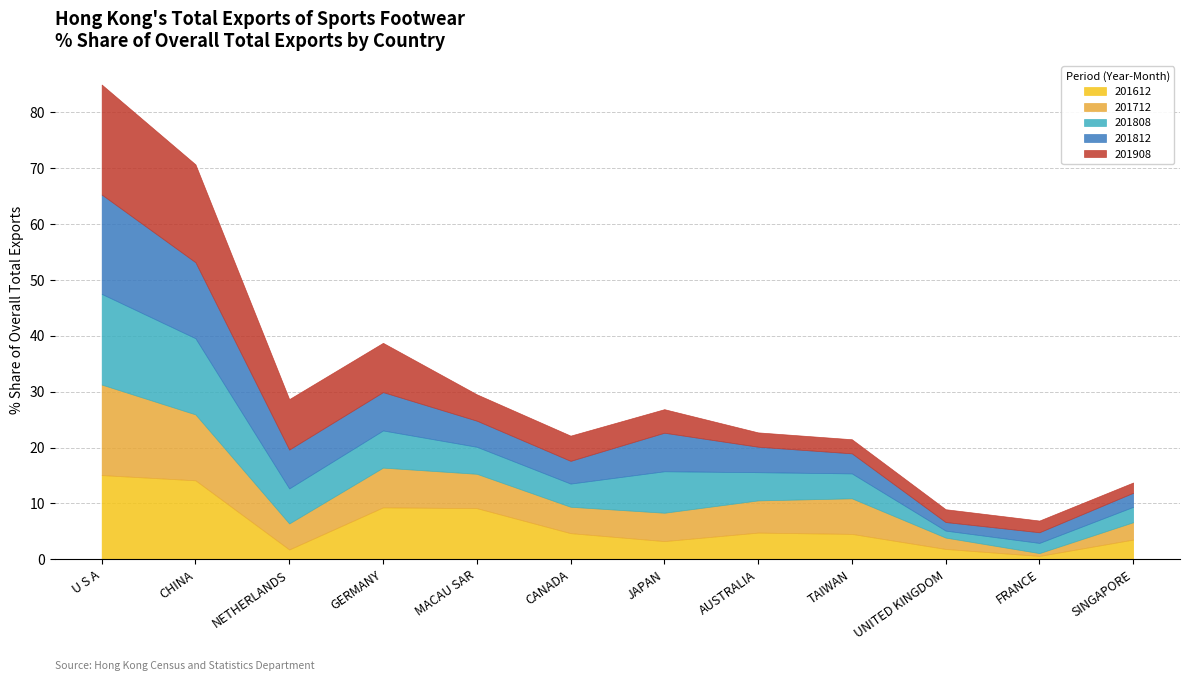

Is it true that 201908_% Share equals 17.5 at CHINA?

True